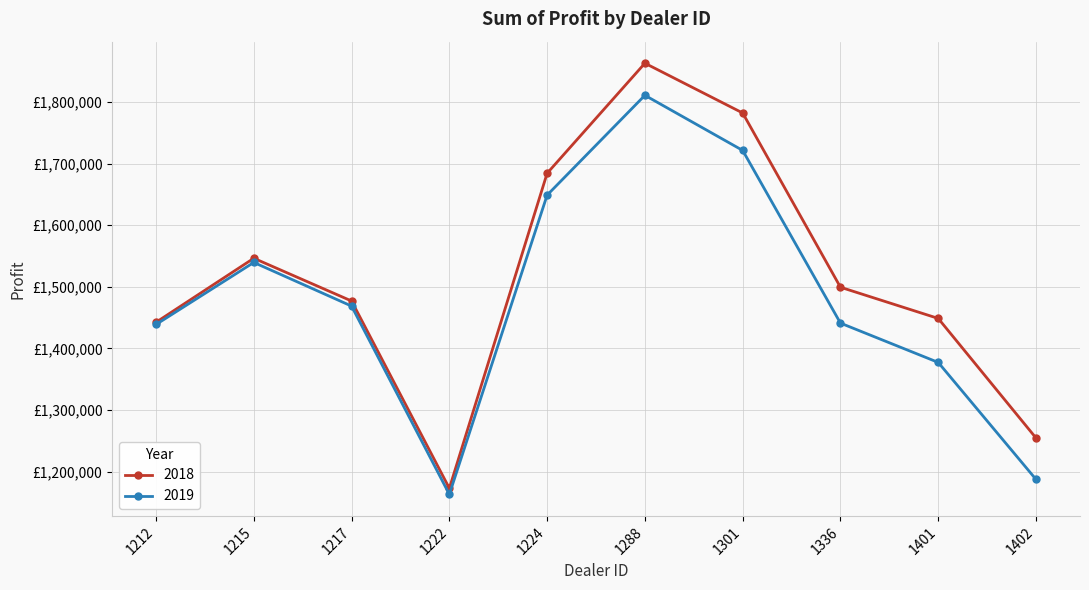

Reading left to right, transcribe all the data shown in this chart.

2018: 1212=1442501.0	1215=1546386.2	1217=1477022.5	1222=1173165.0	1224=1684246.0	1288=1862804.0	1301=1782083.8	1336=1499372.0	1401=1448764.8	1402=1254783.5
2019: 1212=1438925.0	1215=1539600.0	1217=1468762.5	1222=1163362.5	1224=1648825.0	1288=1810750.0	1301=1721337.5	1336=1441162.5	1401=1377400.0	1402=1187612.5